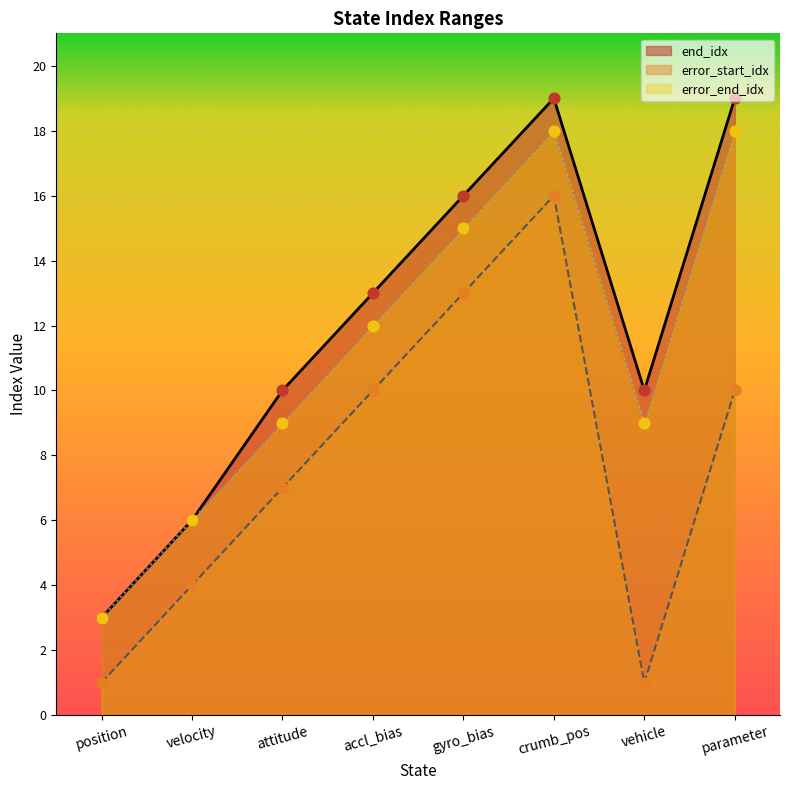

Which series contains the highest Y value?

end_idx